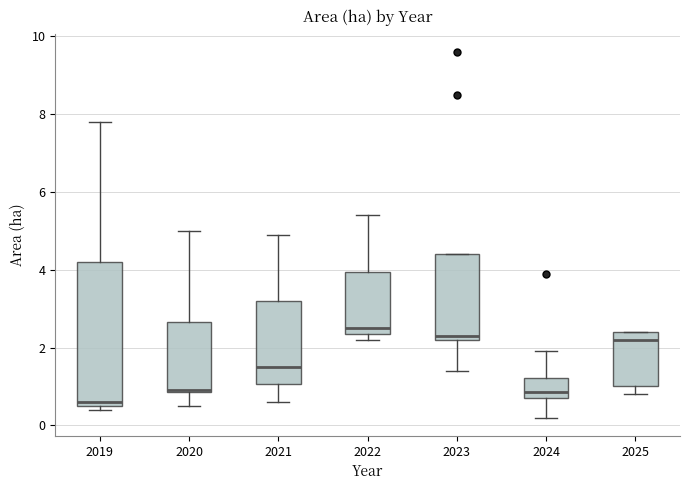

Reading left to right, read every box against the y-axis: the position of its median line, the range the box covers, and the ends of its whiskers. The values are not printed on the chart, so give them approximately, as read against the axis.

2019: median 0.6 (just above the box's lower edge), box 0.6 to 4.2, whiskers 0.4 to 7.8
2020: median 1.0, box 0.8 to 2.6, whiskers 0.6 to 5.0
2021: median 1.6, box 1.0 to 3.2, whiskers 0.6 to 5.0
2022: median 2.6, box 2.4 to 4.0, whiskers 2.2 to 5.4
2023: median 2.4, box 2.2 to 4.4, whiskers 1.4 to 4.4
2024: median 0.8 (just above the box's lower edge), box 0.8 to 1.2, whiskers 0.2 to 2.0
2025: median 2.2, box 1.0 to 2.4, whiskers 0.8 to 2.4